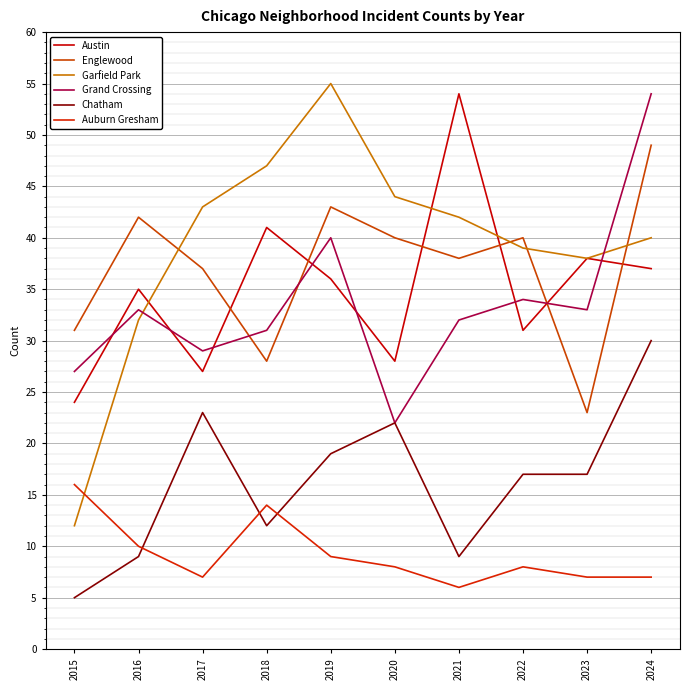

True or false: Austin and Chatham cross at least once.

False